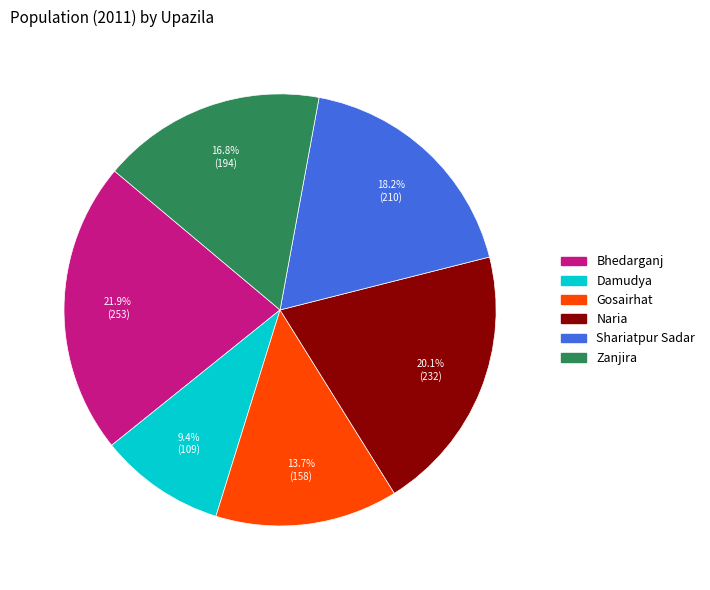

To the nearest percent, what is the combined percentage of Zanjira and Damudya?

26%